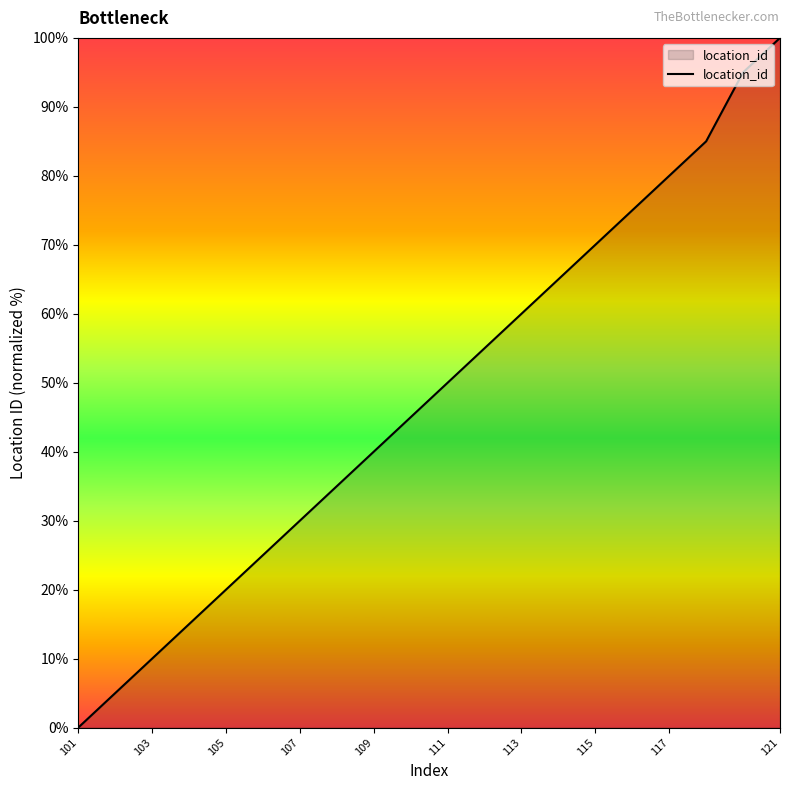

Reading left to right, transcribe all the data shown in this chart.

0.0	5.0	10.0	15.0	20.0	25.0	30.0	35.0	40.0	45.0	50.0	55.0	60.0	65.0	70.0	75.0	80.0	85.0	95.0	100.0